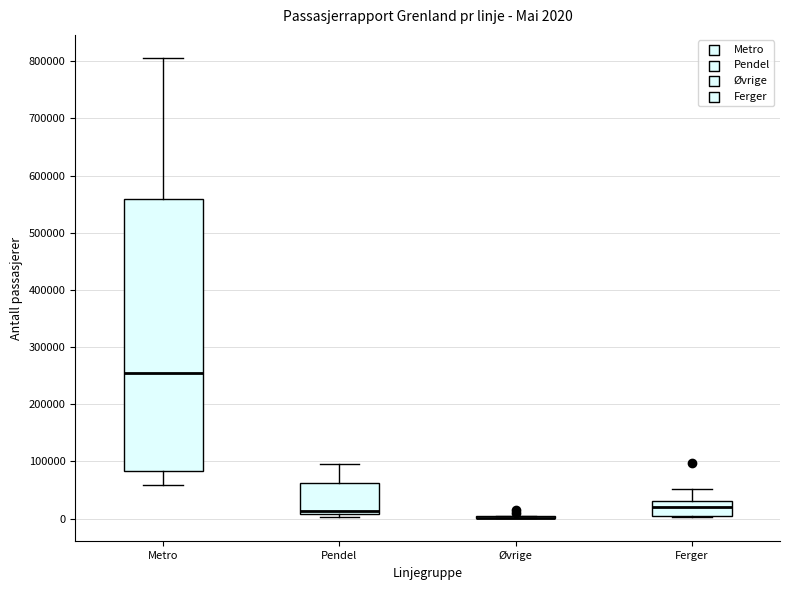

Which box is the tallest, from its lower edge to its upper edge?

Metro